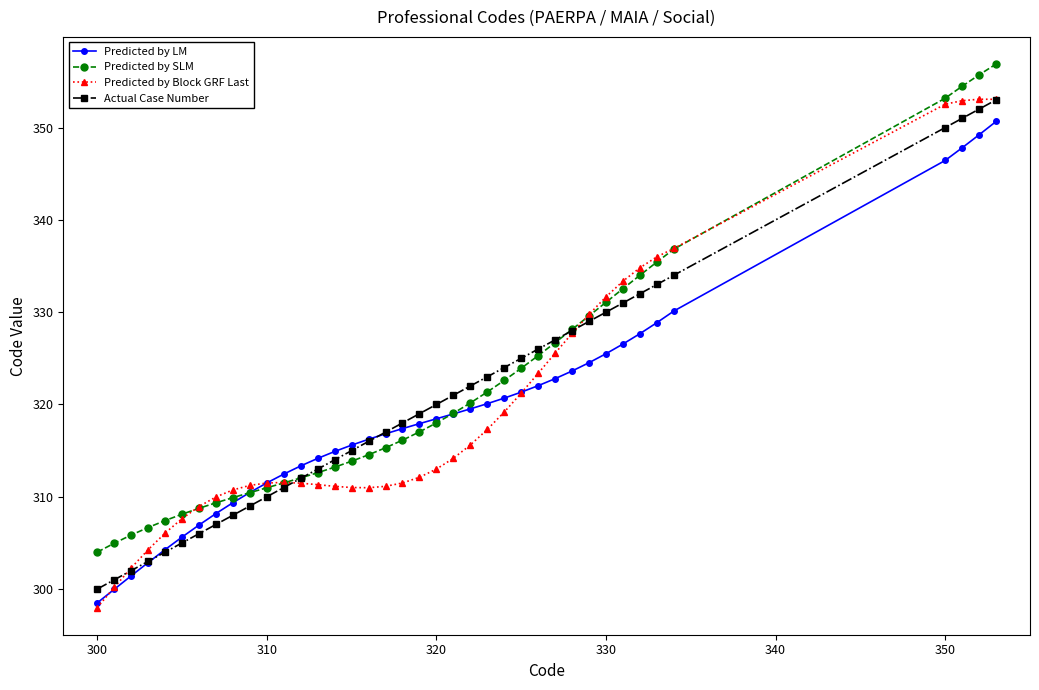

True or false: Predicted by Block GRF Last and Predicted by SLM intersect in this chart.

True